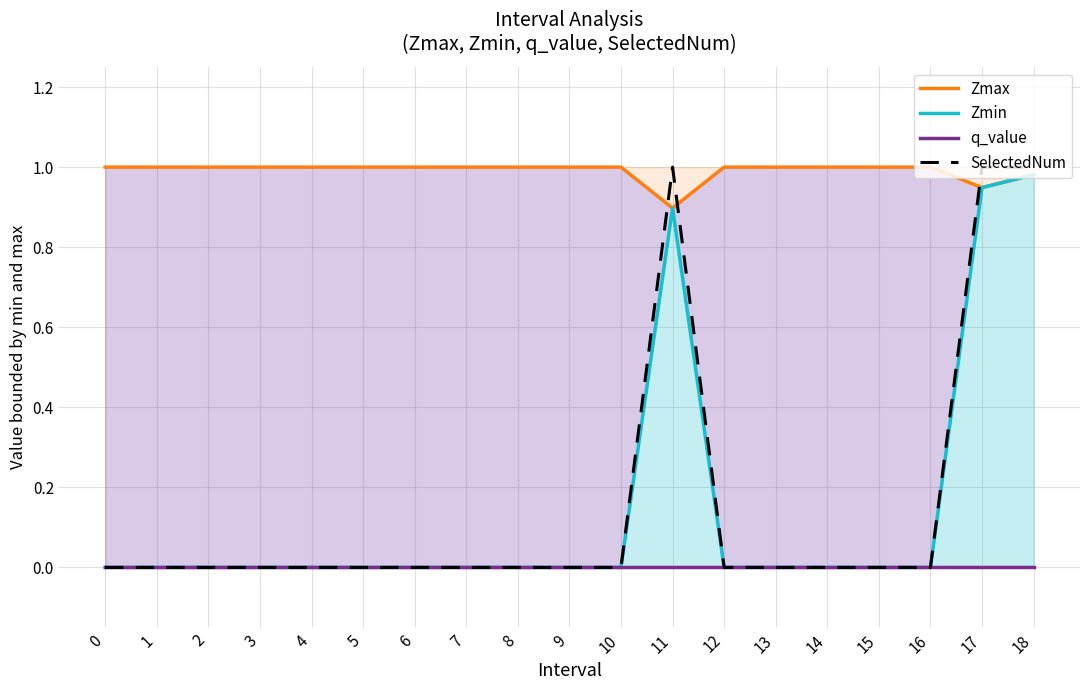

What is the difference between the highest and lowest values at 6?

1.0